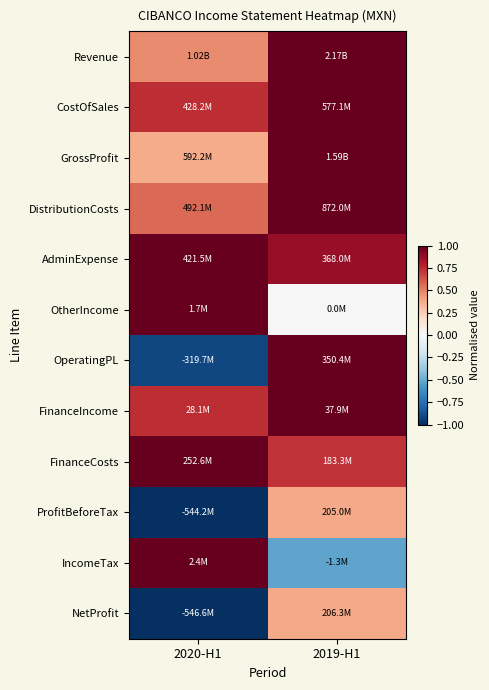

Reading left to right, transcribe all the data shown in this chart.

Revenue: 2020-H1=0.5	2019-H1=1.0
CostOfSales: 2020-H1=0.7	2019-H1=1.0
GrossProfit: 2020-H1=0.4	2019-H1=1.0
DistributionCosts: 2020-H1=0.6	2019-H1=1.0
AdminExpense: 2020-H1=1.0	2019-H1=0.9
OtherIncome: 2020-H1=1.0	2019-H1=0.0
OperatingPL: 2020-H1=-0.9	2019-H1=1.0
FinanceIncome: 2020-H1=0.7	2019-H1=1.0
FinanceCosts: 2020-H1=1.0	2019-H1=0.7
ProfitBeforeTax: 2020-H1=-1.0	2019-H1=0.4
IncomeTax: 2020-H1=1.0	2019-H1=-0.5
NetProfit: 2020-H1=-1.0	2019-H1=0.4